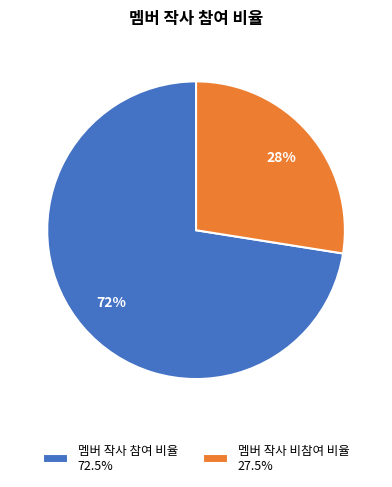

Is the sum of 멤버 작사 비참여 비율 27.5% and 멤버 작사 참여 비율 72.5% greater than half?

Yes